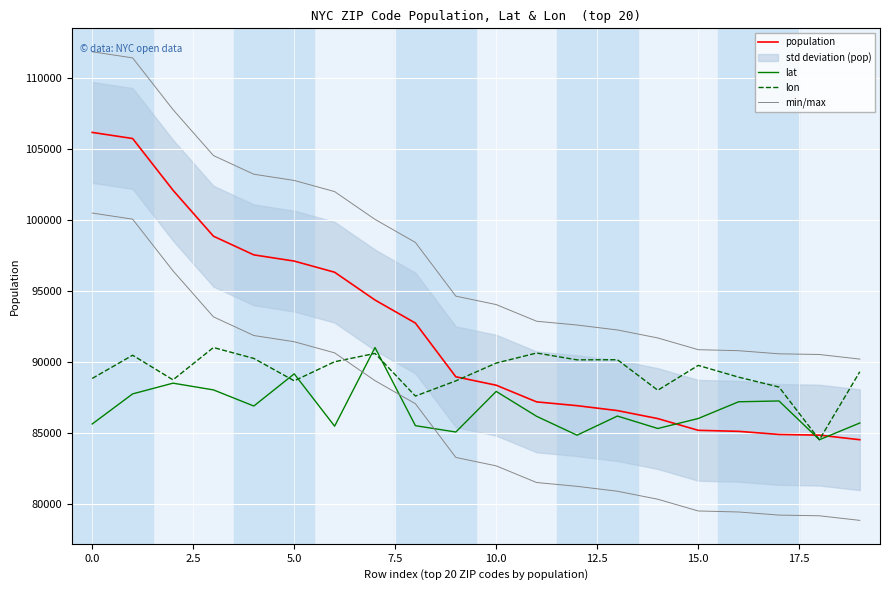

Which series has the largest range (max minus min)?

population